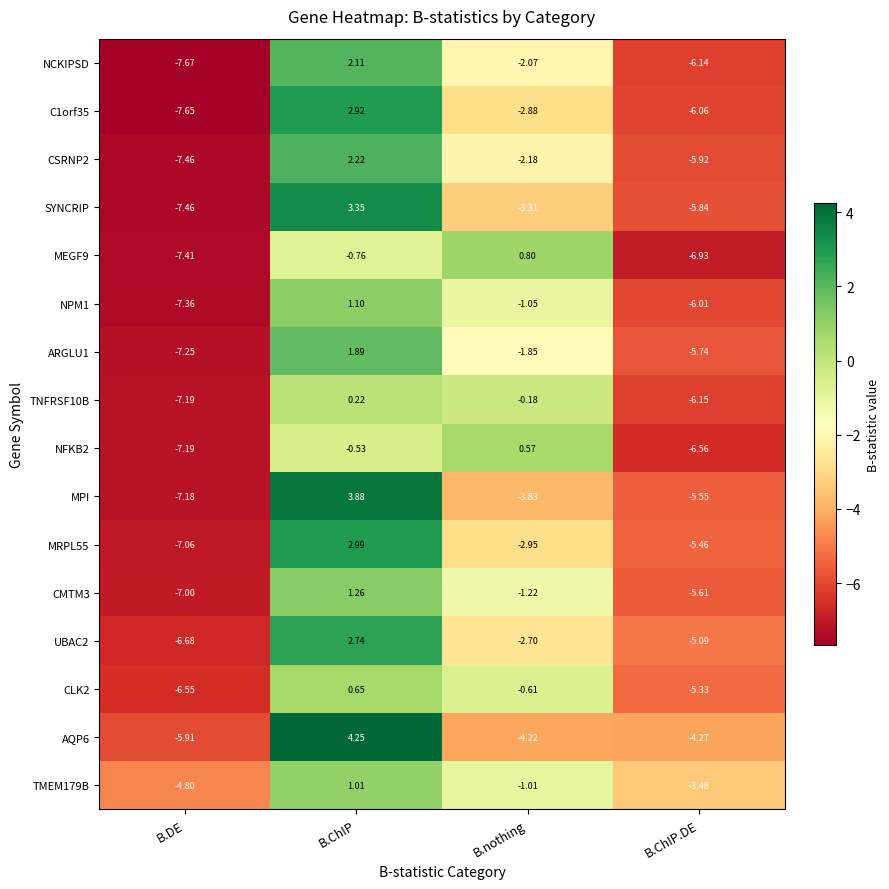

Which series has the largest range (max minus min)?

MPI